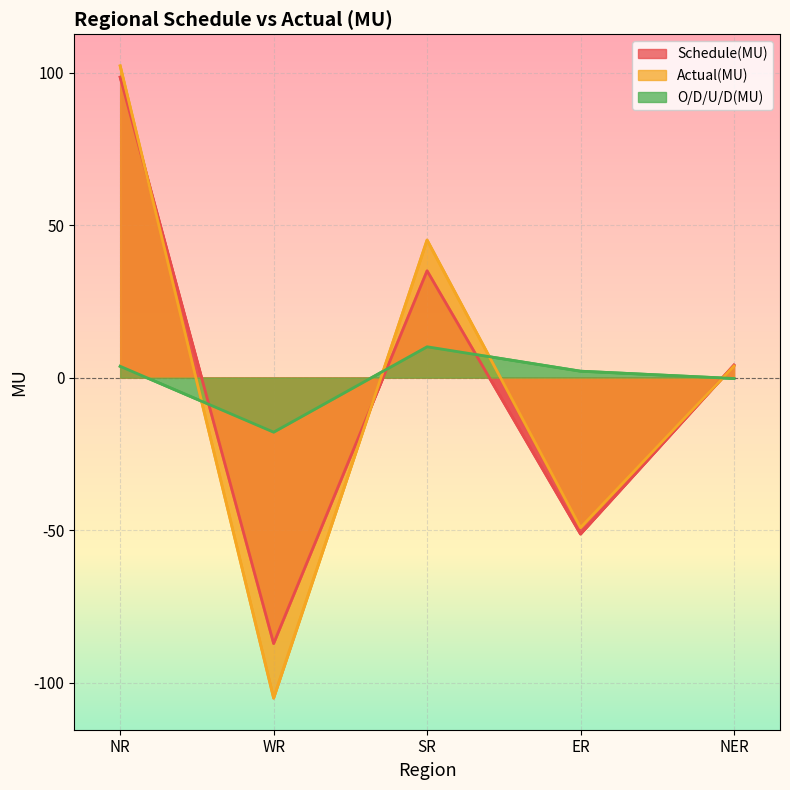

Which category has the lowest value in the Actual(MU) series?

WR